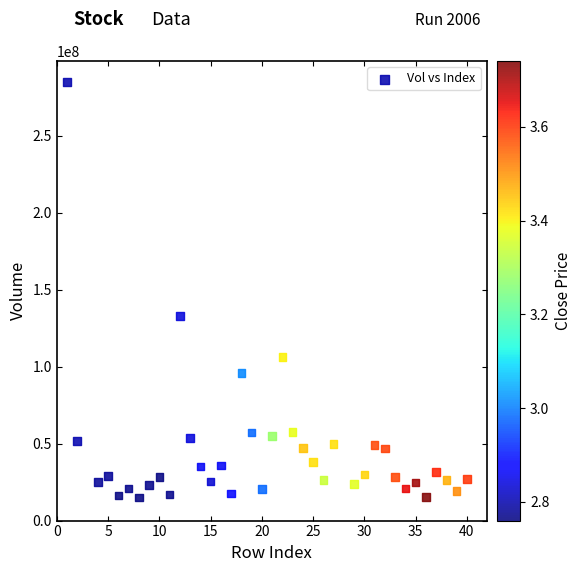

What Y value in the scatter plot is closest to 150057486?

133054908